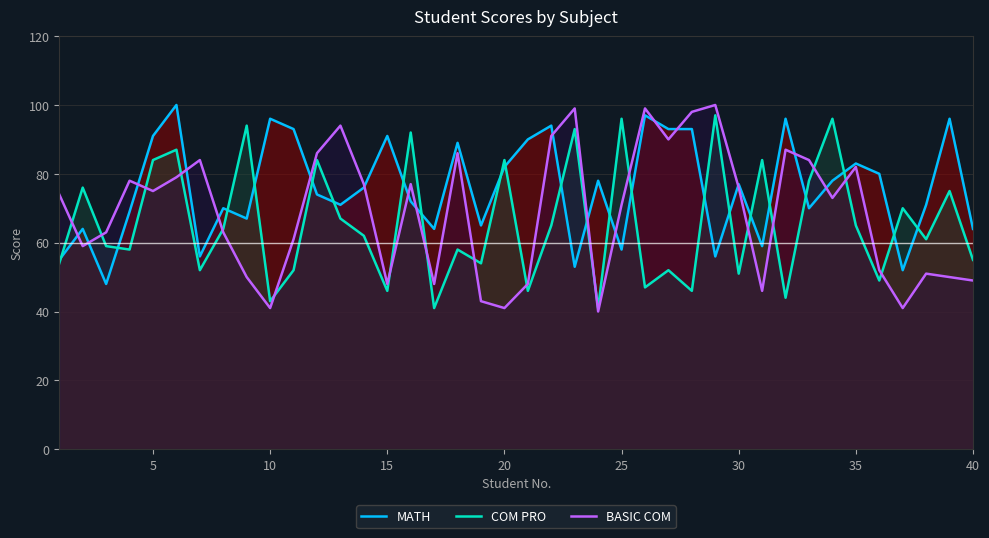

The MATH series shows 91 at 15. True or false?

True